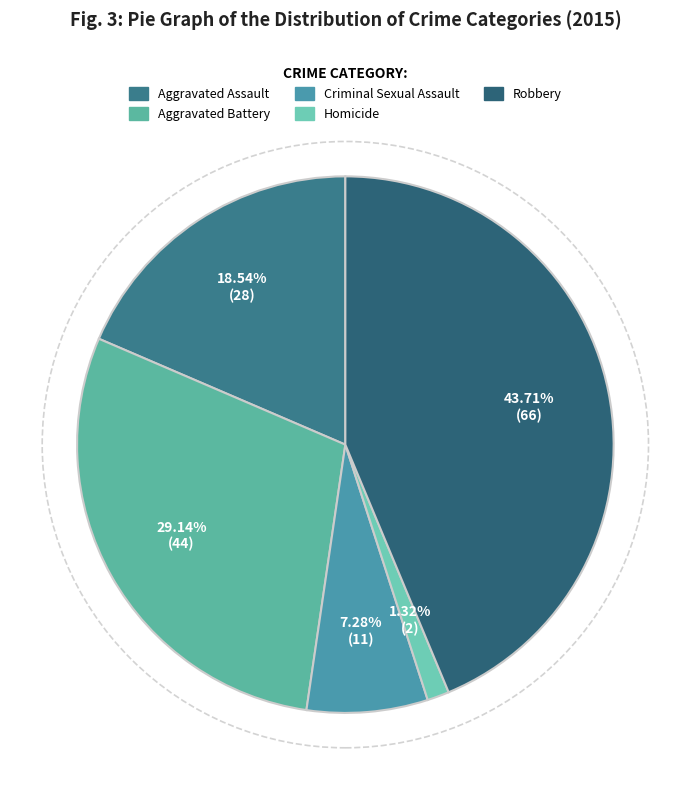

Which slice is the largest?

Robbery